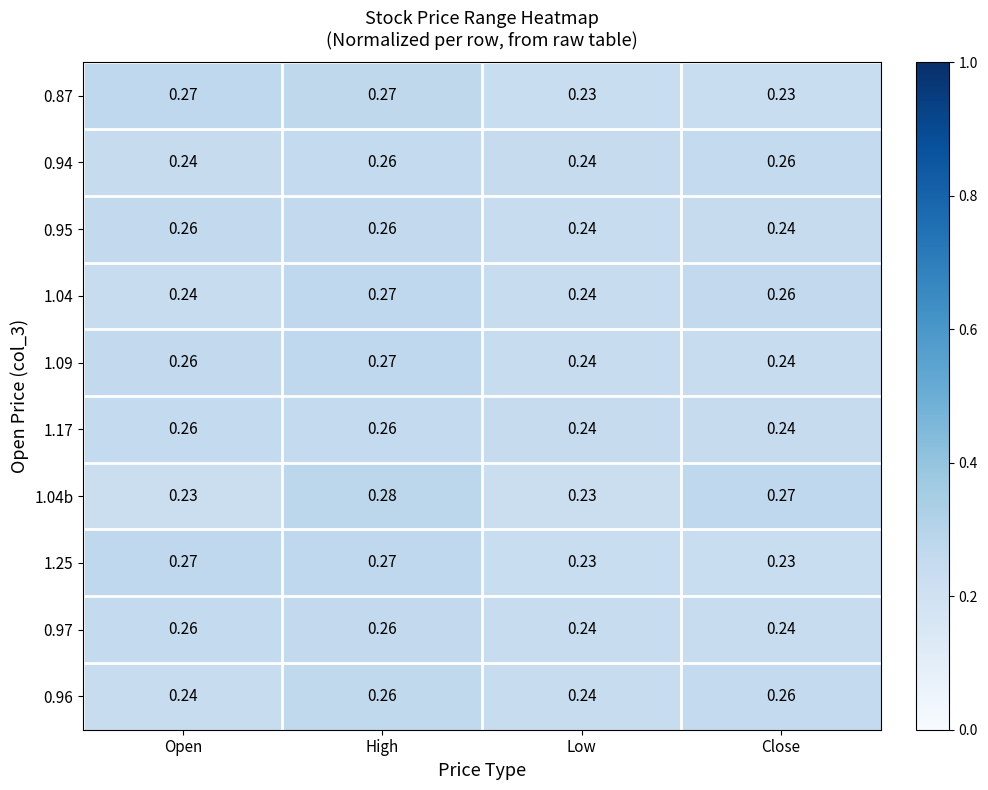

Is the value of 1.04b at Low greater than the value of 1.09 at Open?

No